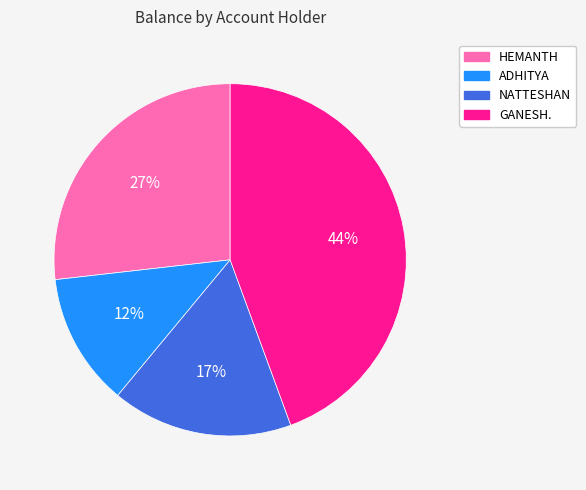

Approximately how many times larger is the value at ADHITYA compared to GANESH.?

0.3